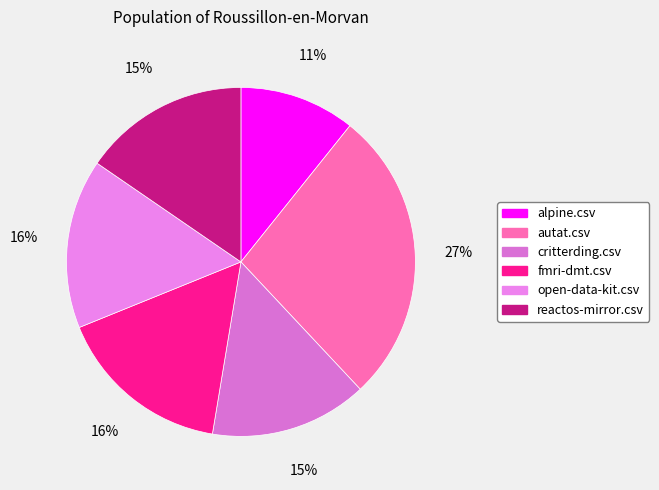

Which slice is the smallest?

alpine.csv